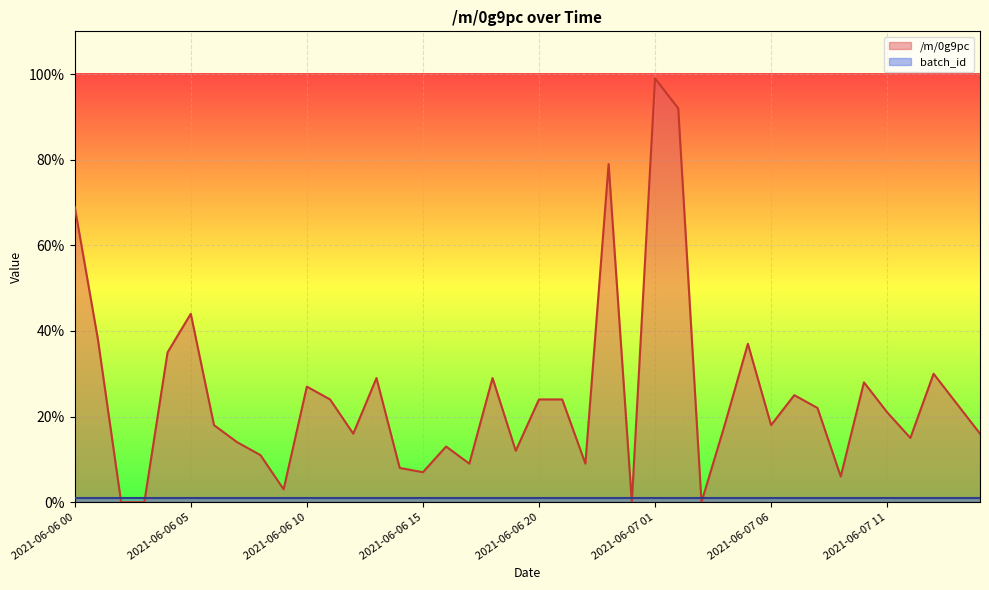

What position from the left is 2021-06-06 21?

22